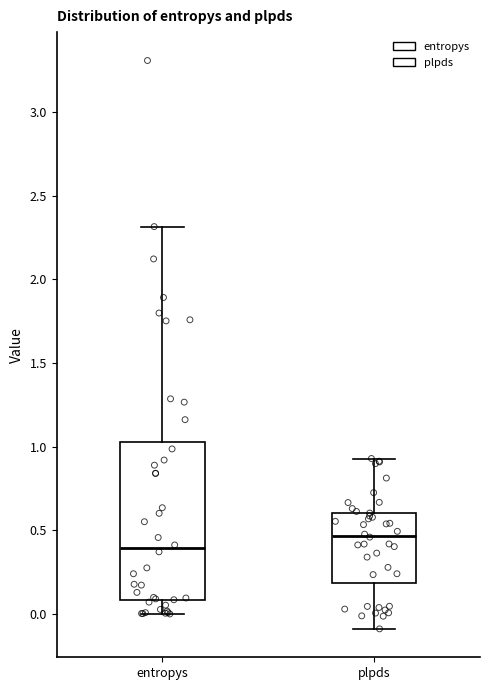

Which box has the lowest median line?

entropys